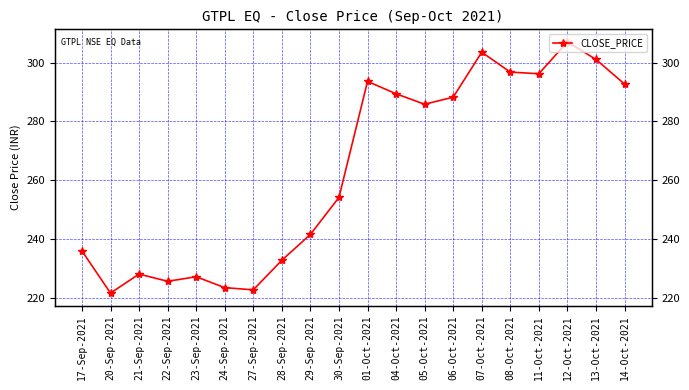

How many categories are shown in the chart?

20